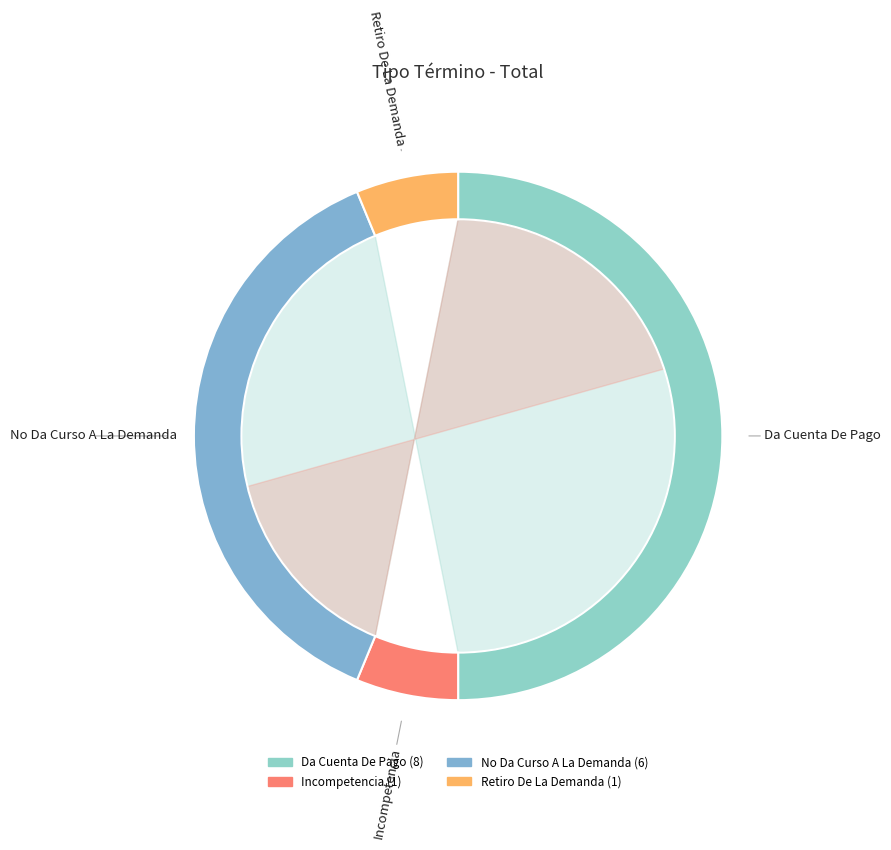

Rank the categories by value from lowest to highest.

Incompetencia, Retiro De La Demanda, No Da Curso A La Demanda, Da Cuenta De Pago